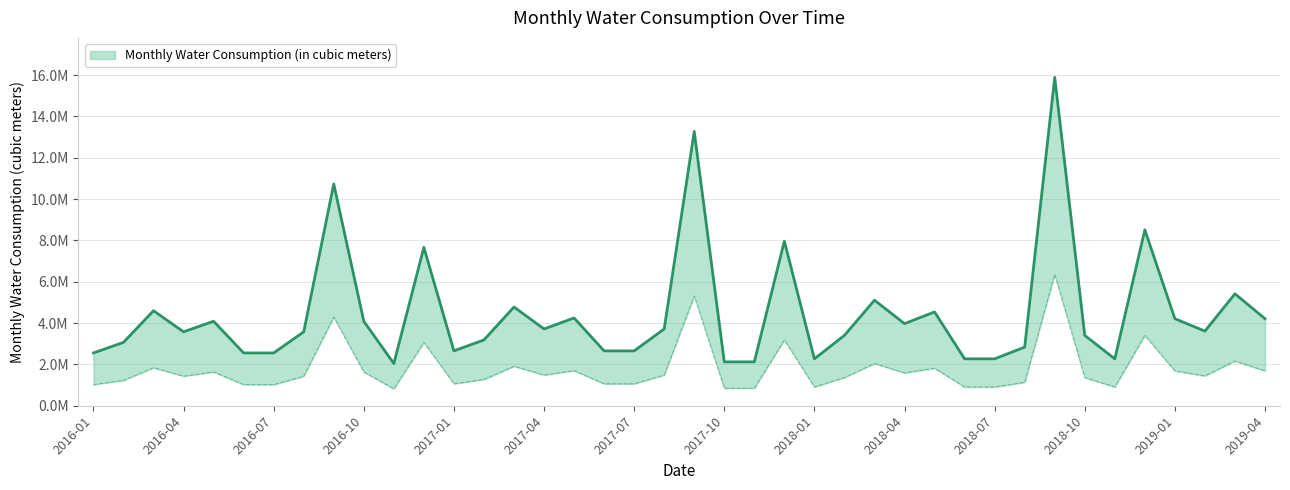

The chart shows a value of 4246969.5 at 2017-05. True or false?

True